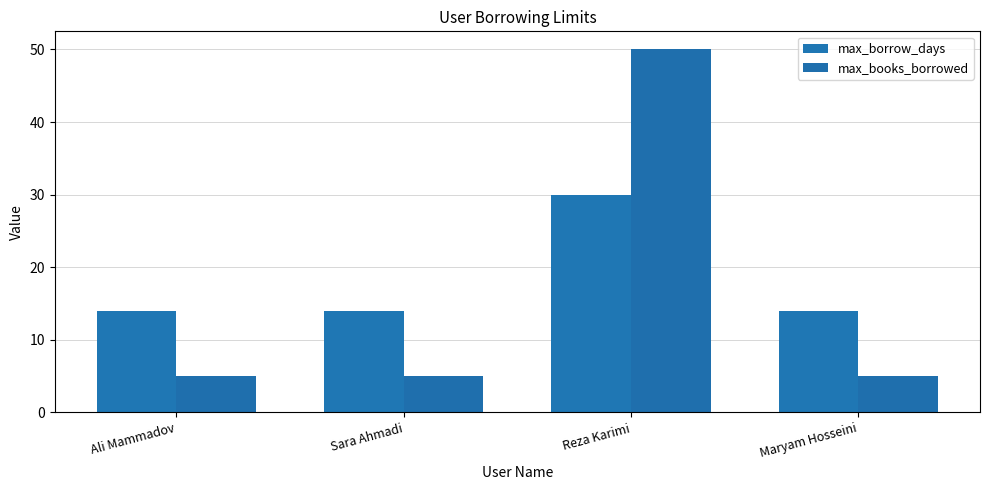

What is the total value across all series at Sara Ahmadi?

19